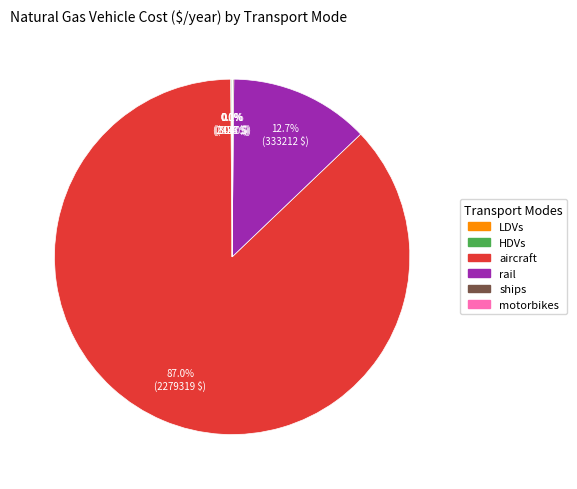

Which slice is the largest?

aircraft